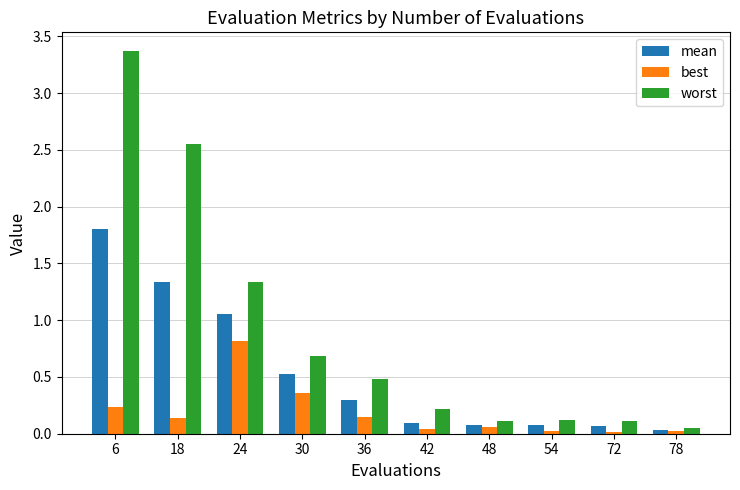

Which series has the largest total across all categories?

worst